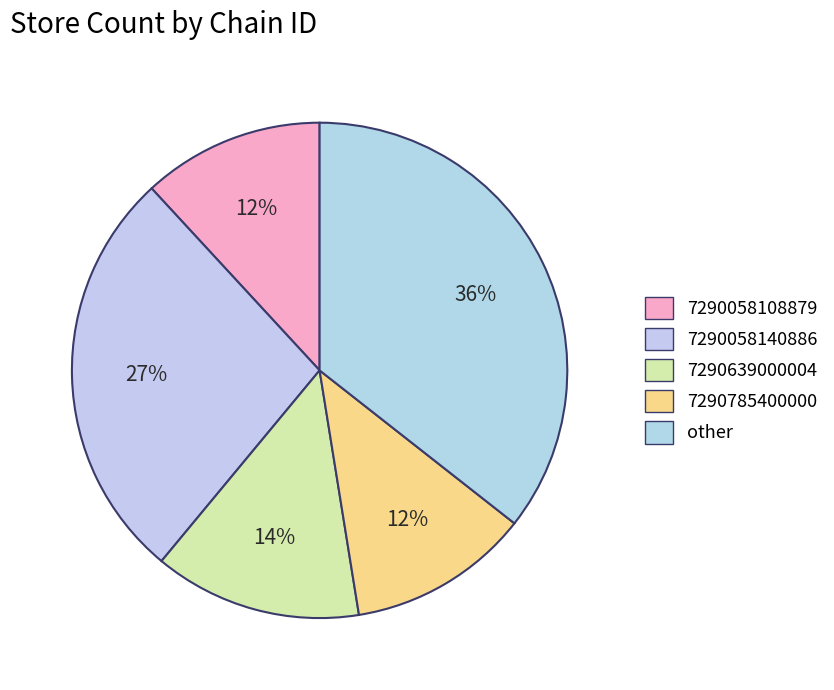

To the nearest percent, what portion does 7290785400000 represent?

12%